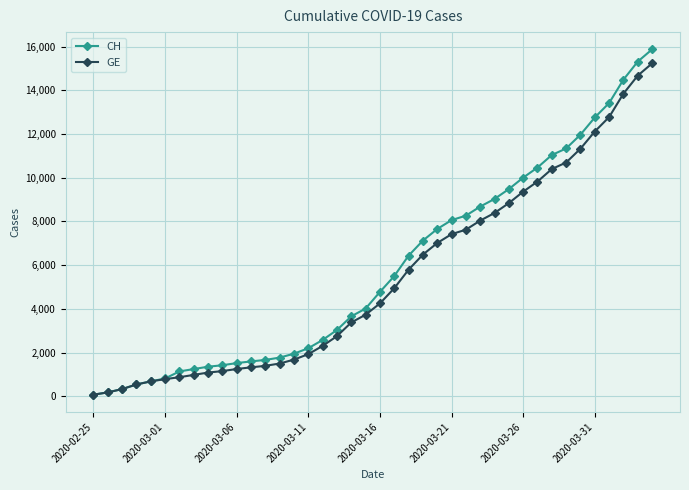

What is the maximum value shown in the chart?

15875